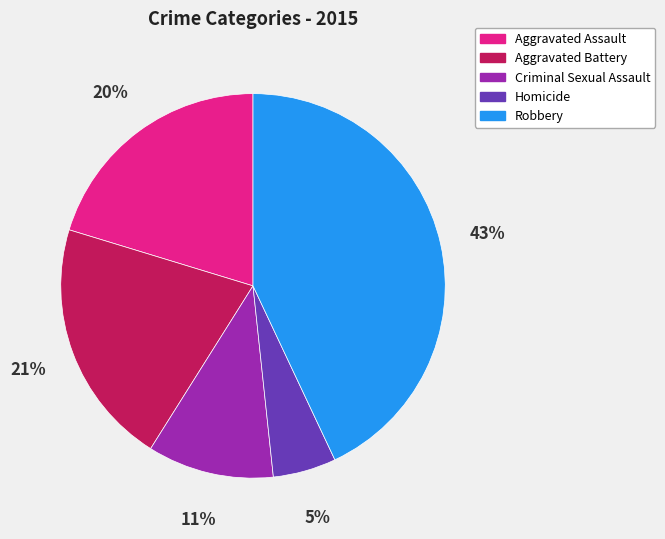

To the nearest percent, what is the difference between the largest and smallest slice percentages?

38%